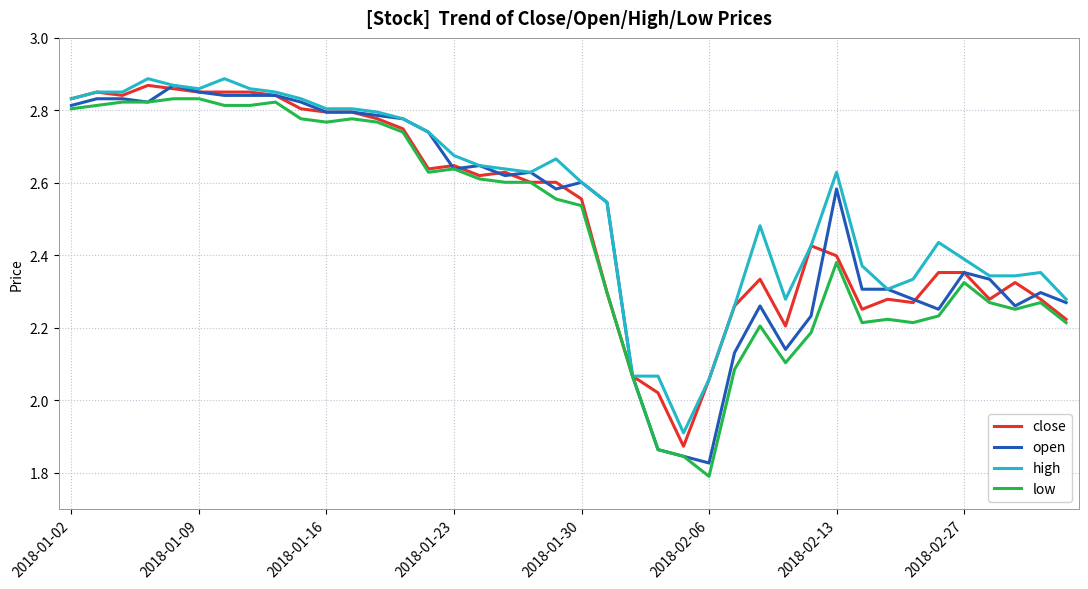

How many lines are shown in the chart?

4